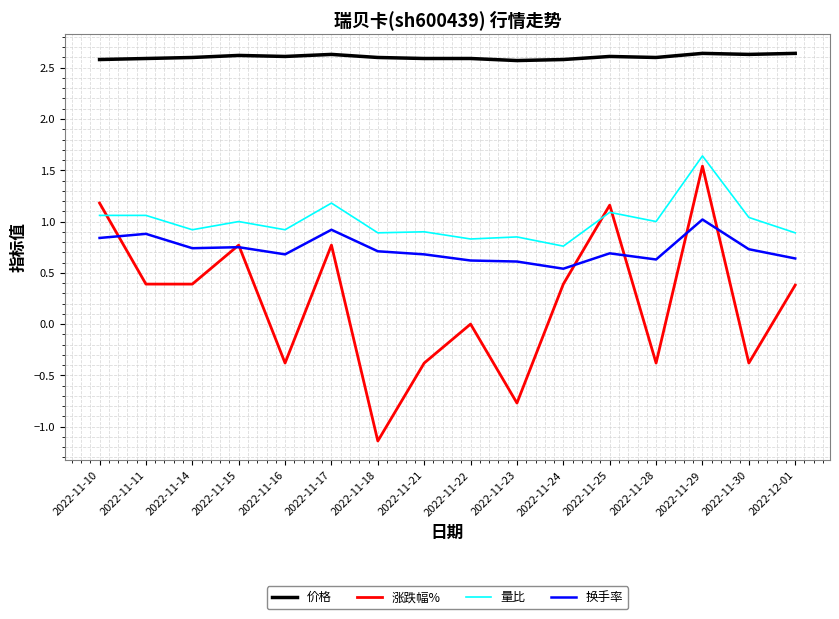

What is the greatest value displayed?

2.6